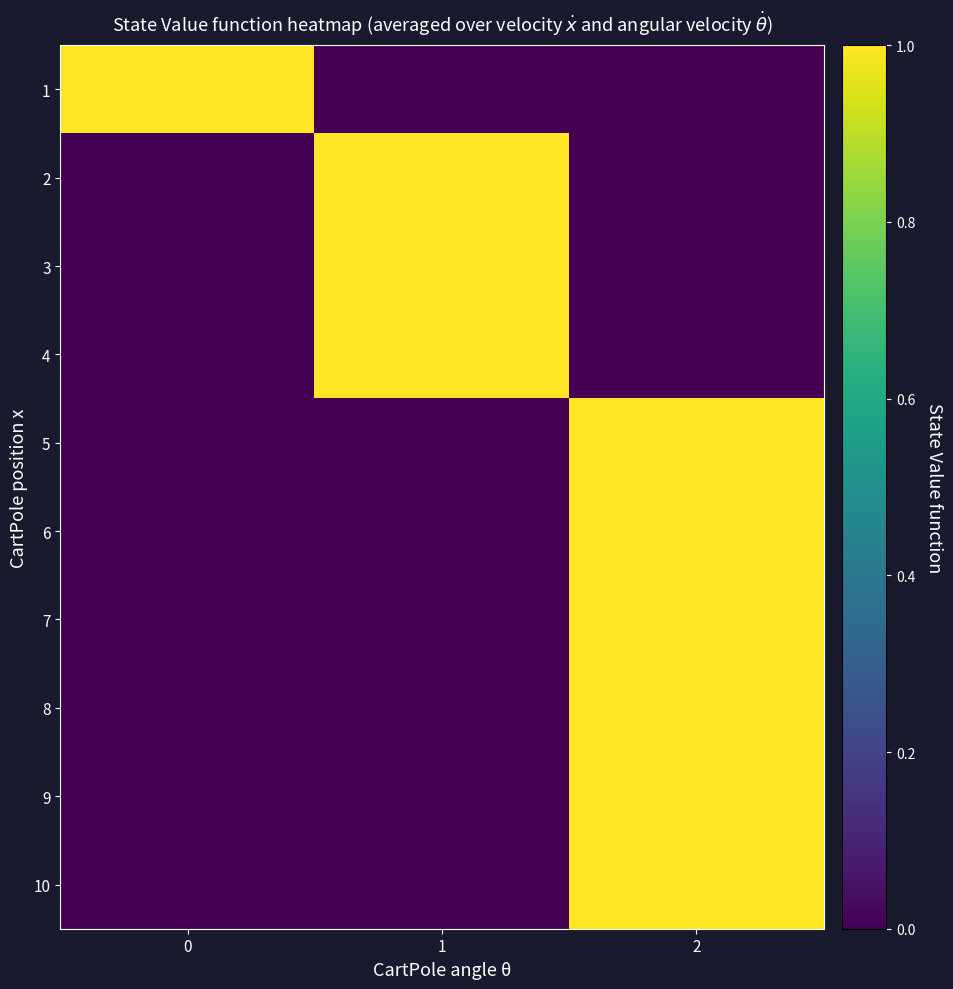

At how many categories does at least one series exceed 0?

3